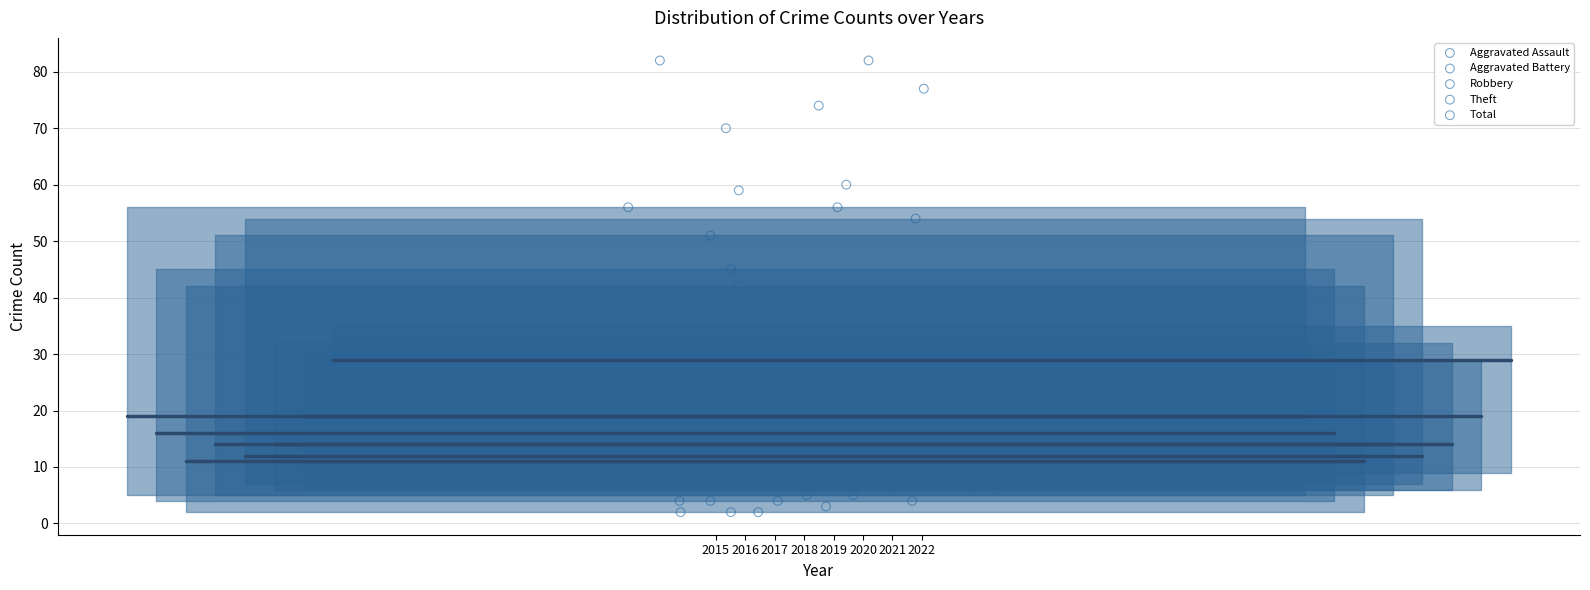

Which series contains the highest Y value?

Total